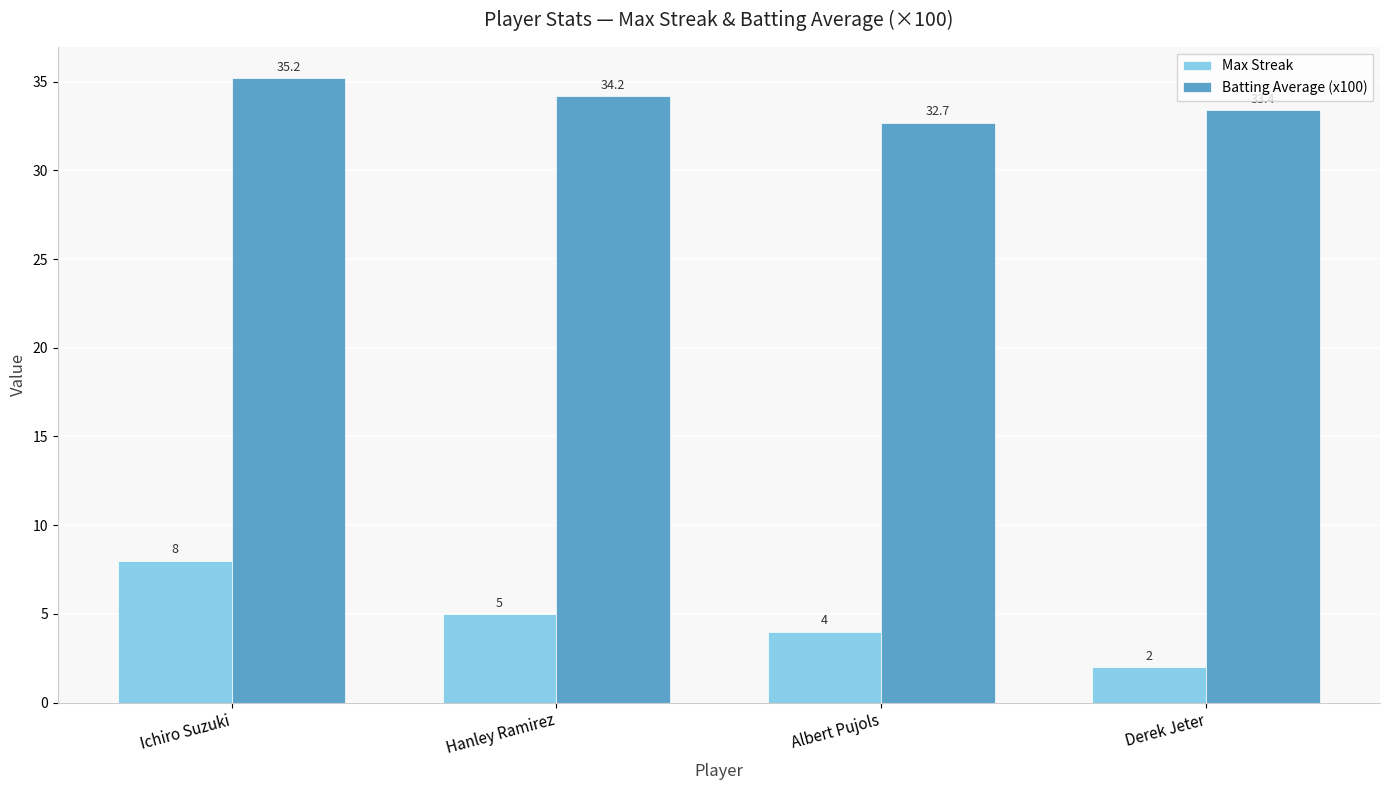

What is the sum of all Max Streak values?

19.0